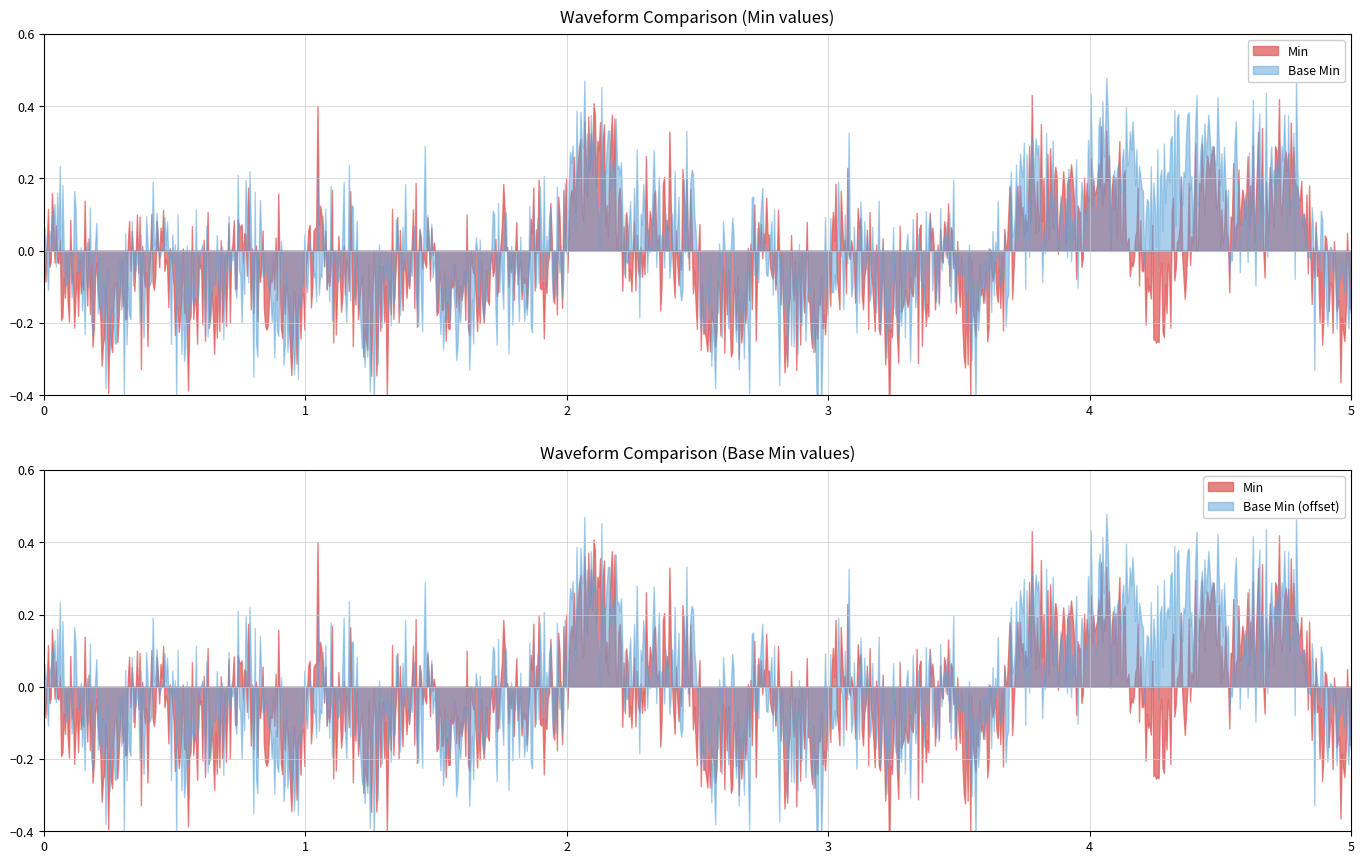

What are all the series names shown in the legend?

Min, Base Min